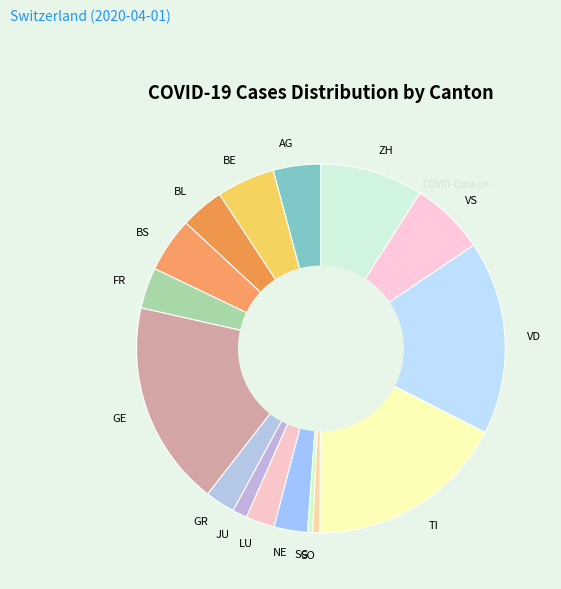

Which slice is the smallest?

SG